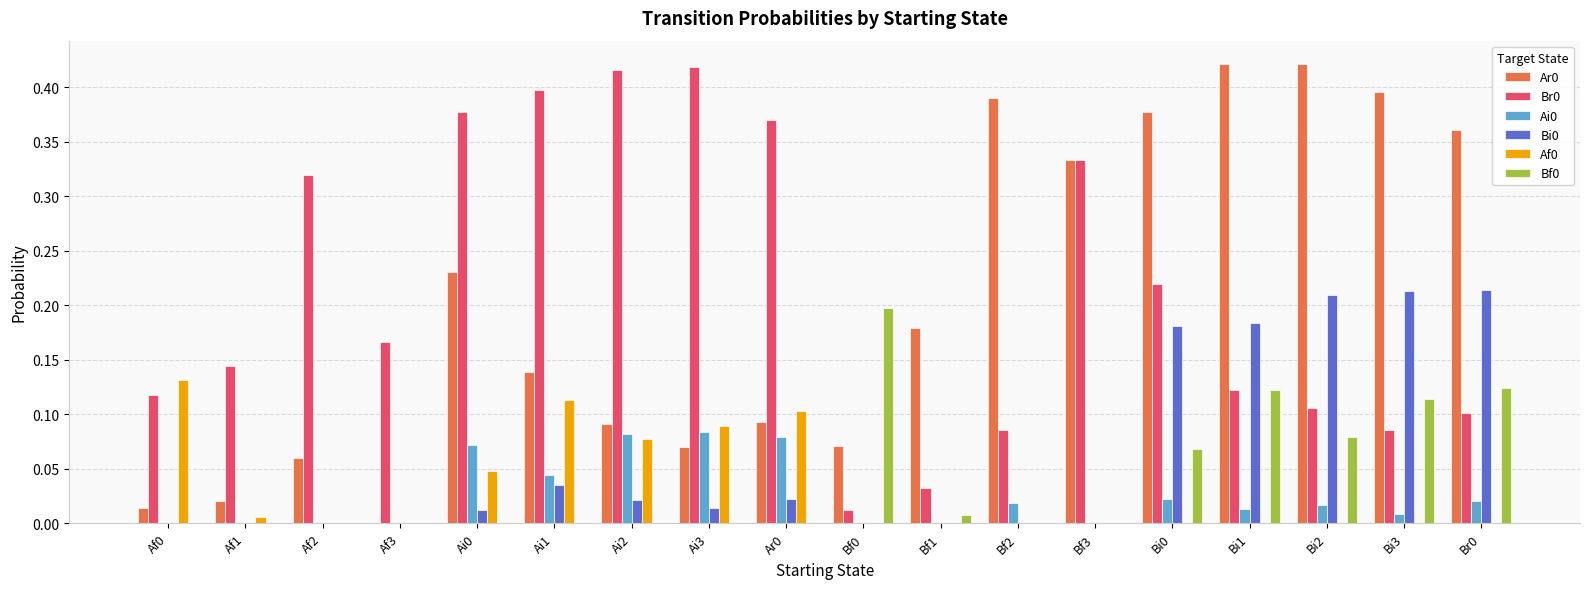

What is the sum of all Br0 values?

3.8